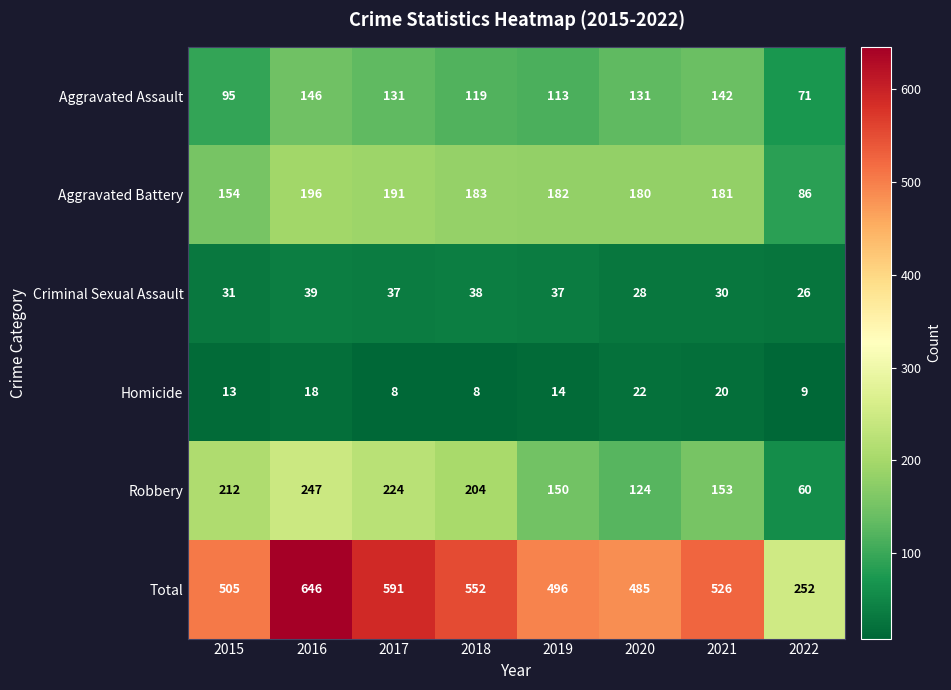

The Robbery series shows 101 at 2019. True or false?

False